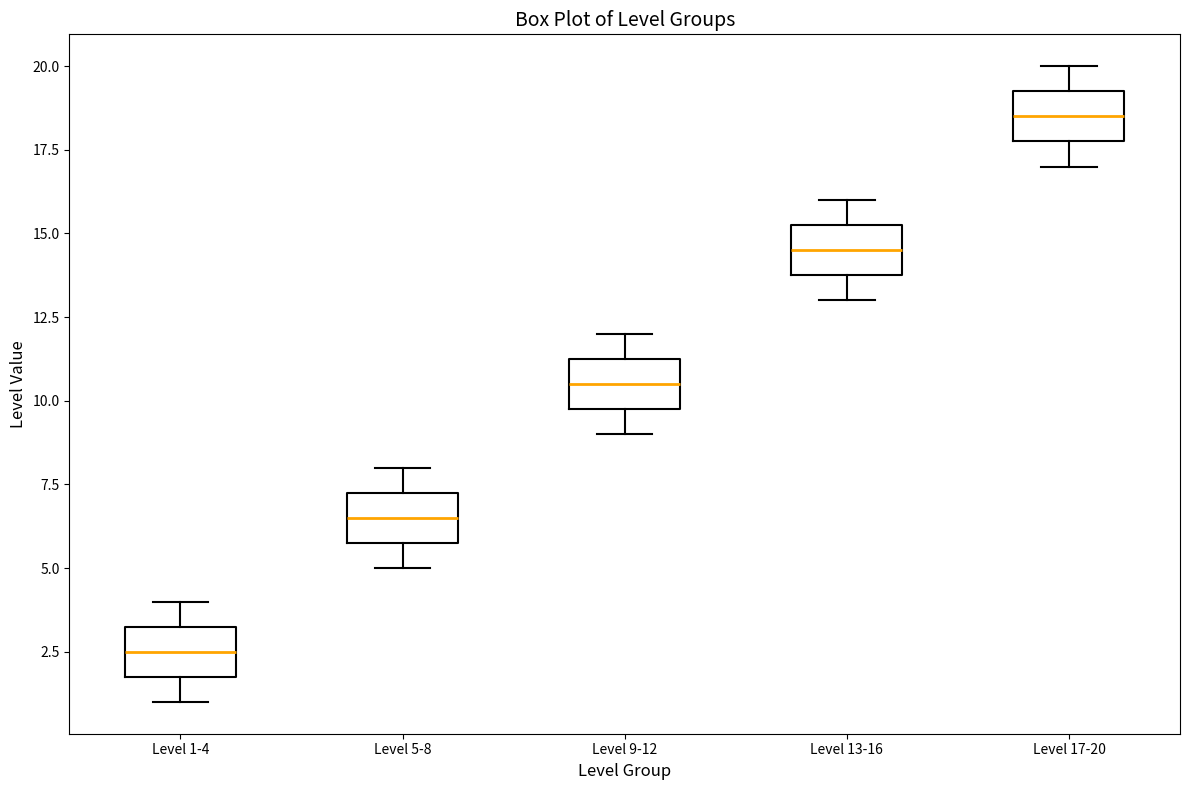

Reading left to right, transcribe this box plot: for each box, give where its median line is, the range the box spans, and where its two whiskers end, as read against the y-axis. The values are not printed on the chart, so give them approximately, as read against the axis.

Level 1-4: median 2.5, box 2.0 to 3.5, whiskers 1.0 to 4.0
Level 5-8: median 6.5, box 6.0 to 7.5, whiskers 5.0 to 8.0
Level 9-12: median 10.5, box 10.0 to 11.5, whiskers 9.0 to 12.0
Level 13-16: median 14.5, box 14.0 to 15.5, whiskers 13.0 to 16.0
Level 17-20: median 18.5, box 18.0 to 19.5, whiskers 17.0 to 20.0